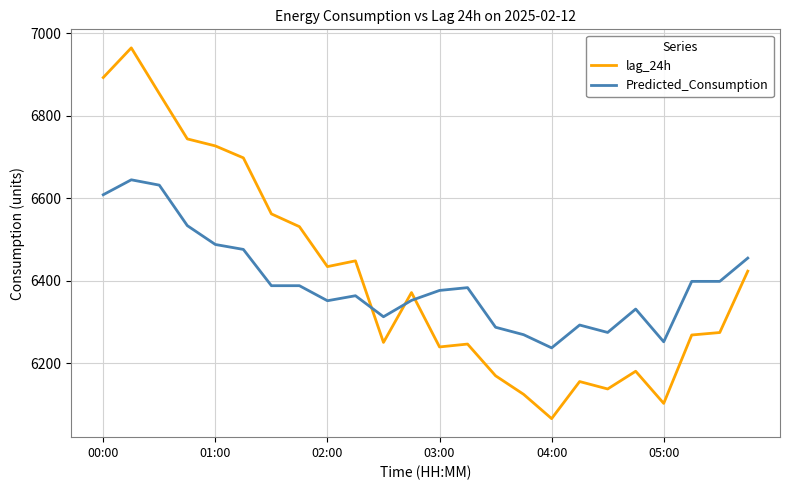

What is the difference between the second highest and second lowest values in the Predicted_Consumption series?

380.3